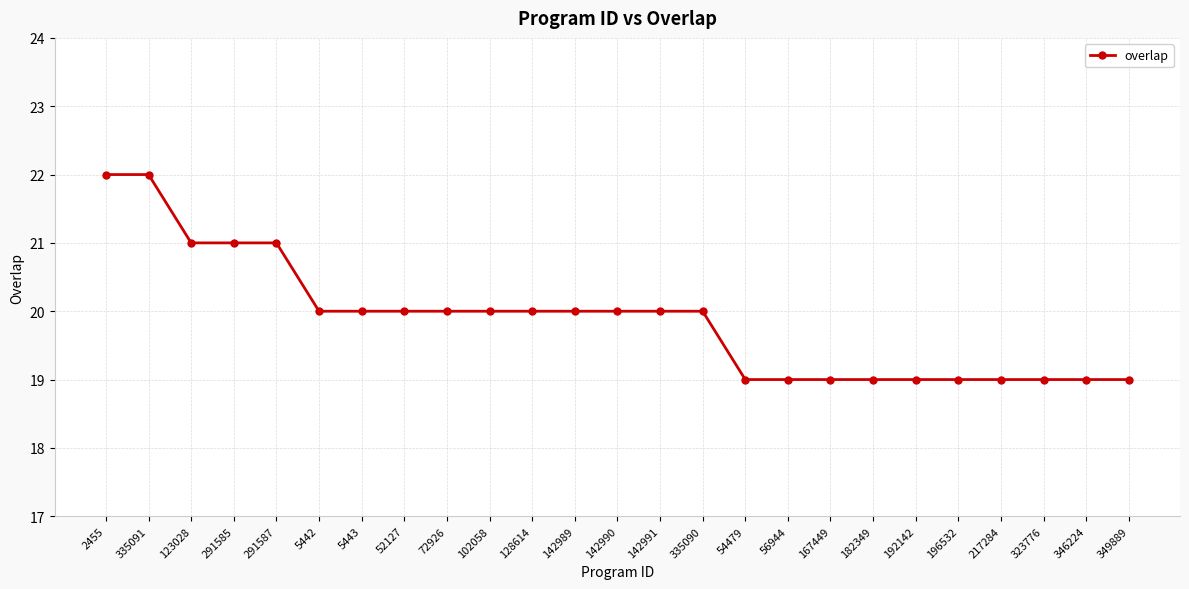

How many lines are shown in the chart?

1